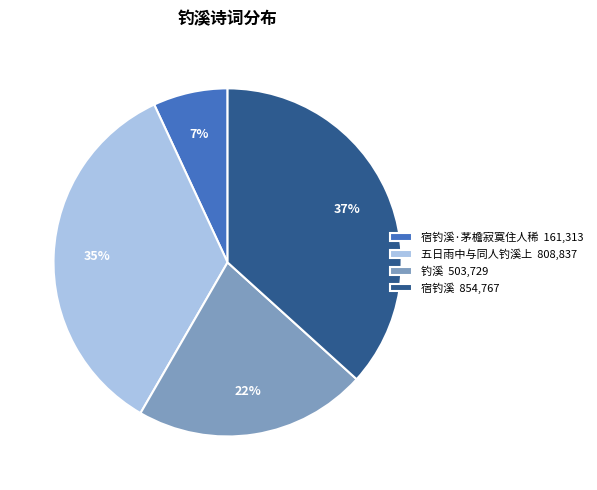

How many segments does this pie chart have?

4